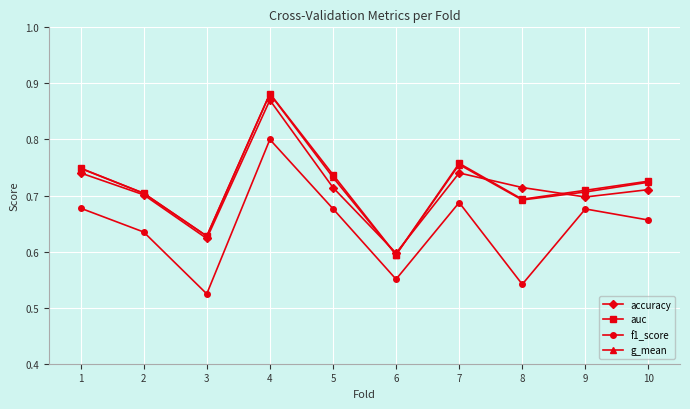

What is the total value across all series at 10?

2.8